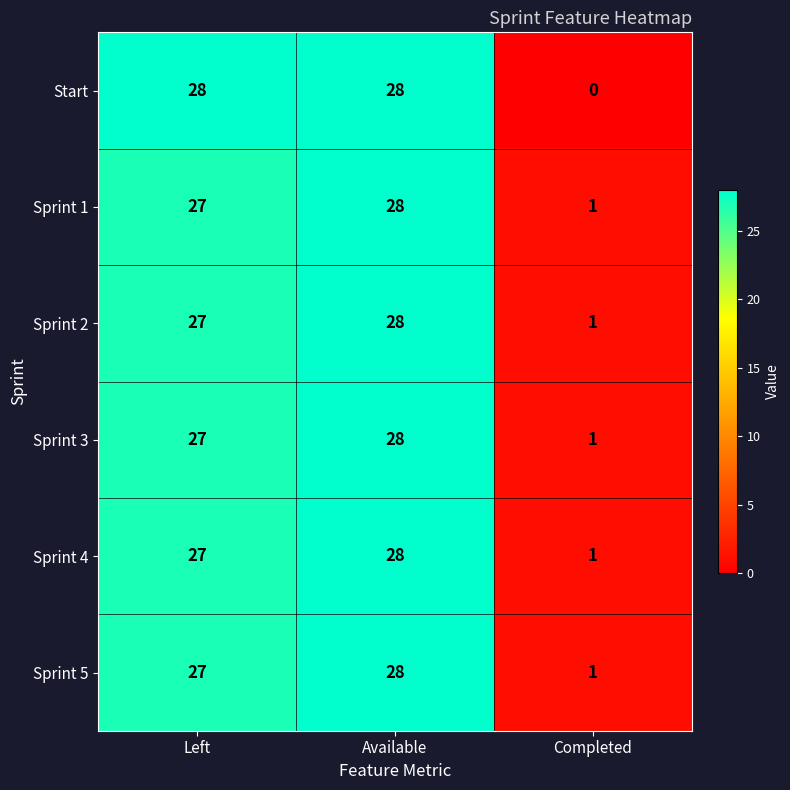

Which series has the largest range (max minus min)?

Start